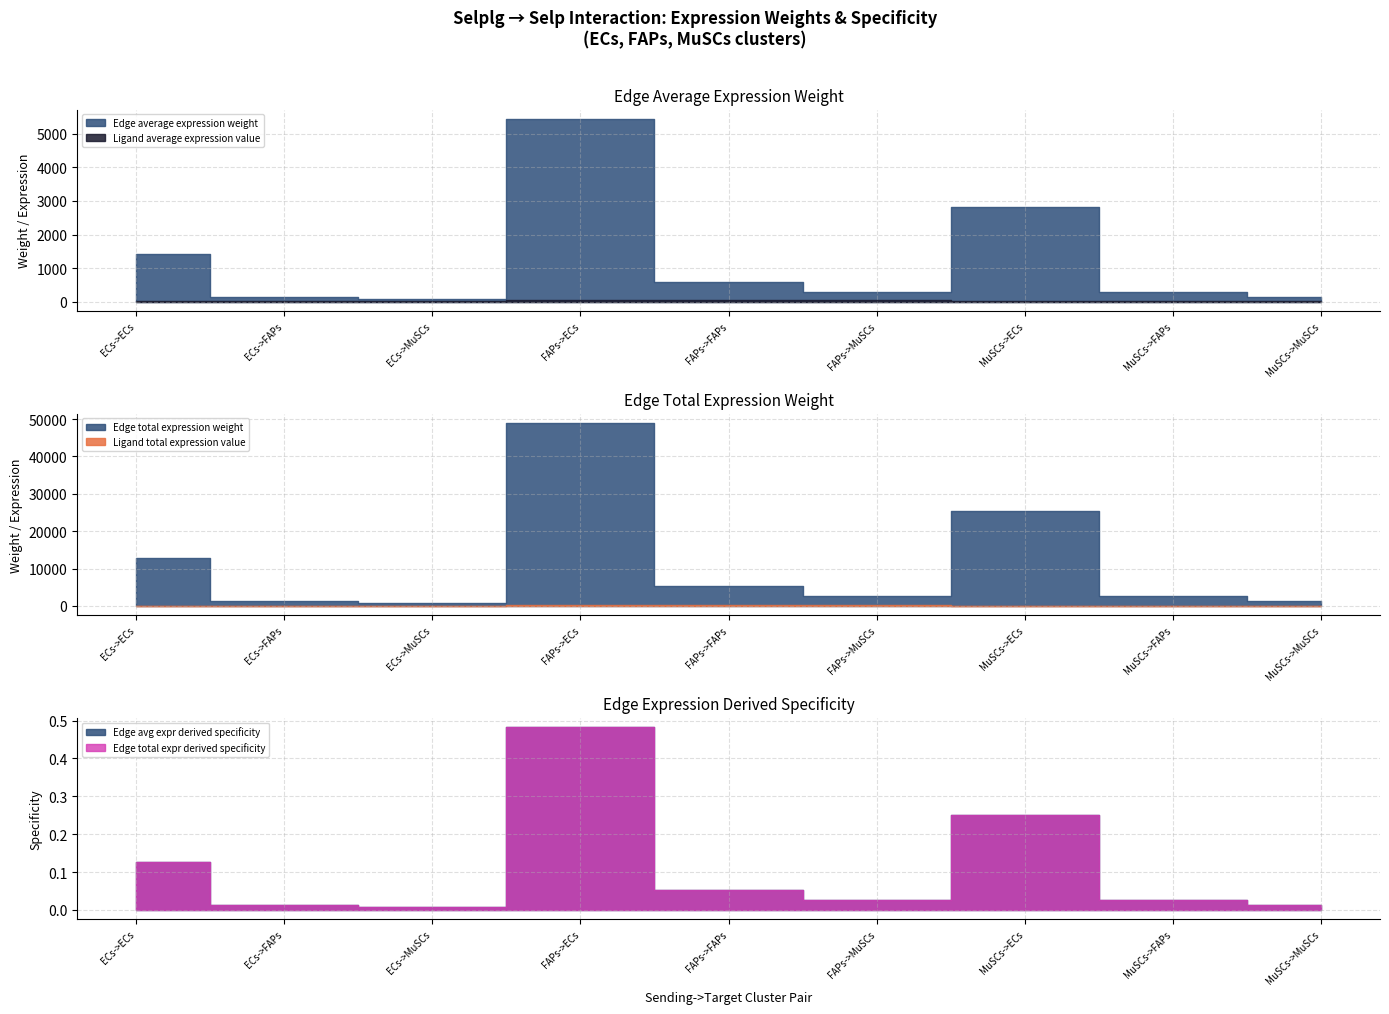

At which category does Edge average expression weight reach its first local valley?

ECs->MuSCs